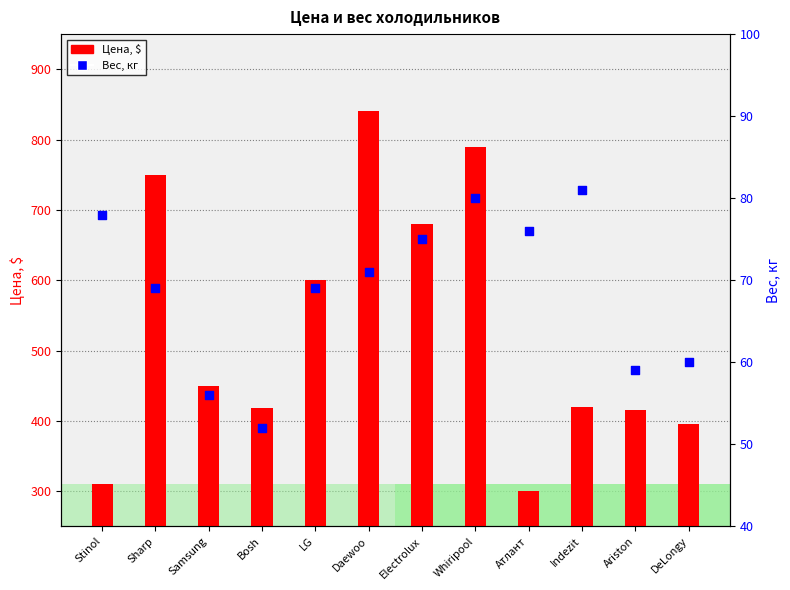

At which category is the sum across all series the highest?

Daewoo